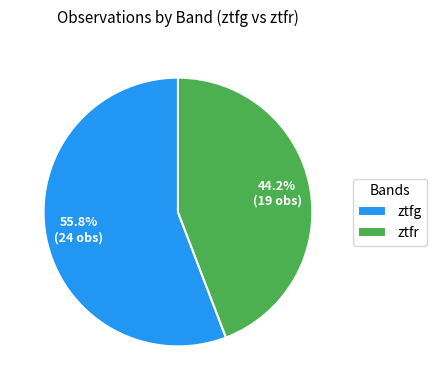

Between ztfg and ztfr, which is larger?

ztfg